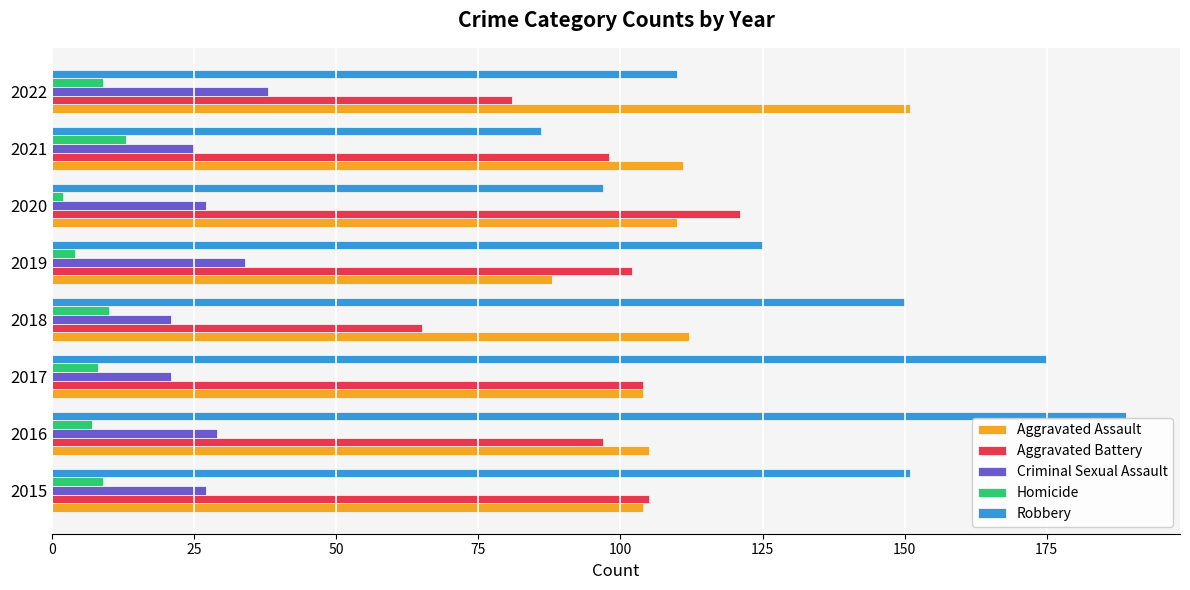

What is the spread (max minus min) of values at 2022?

142